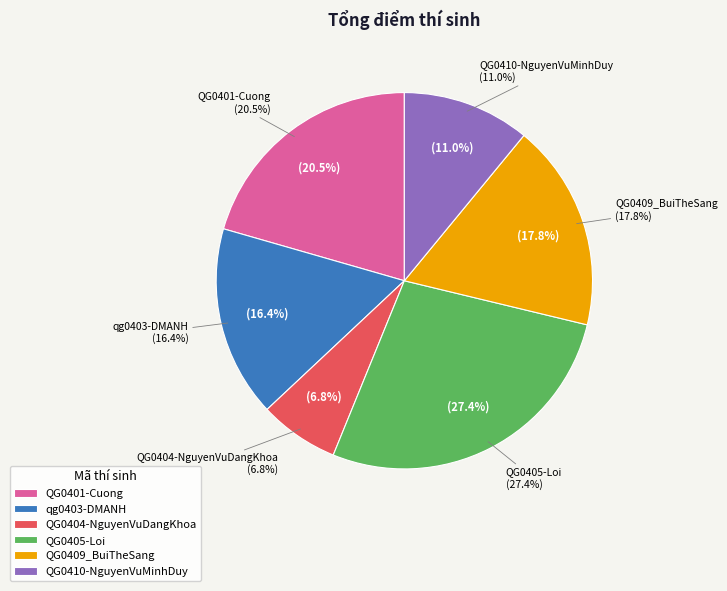

How many segments does this pie chart have?

6